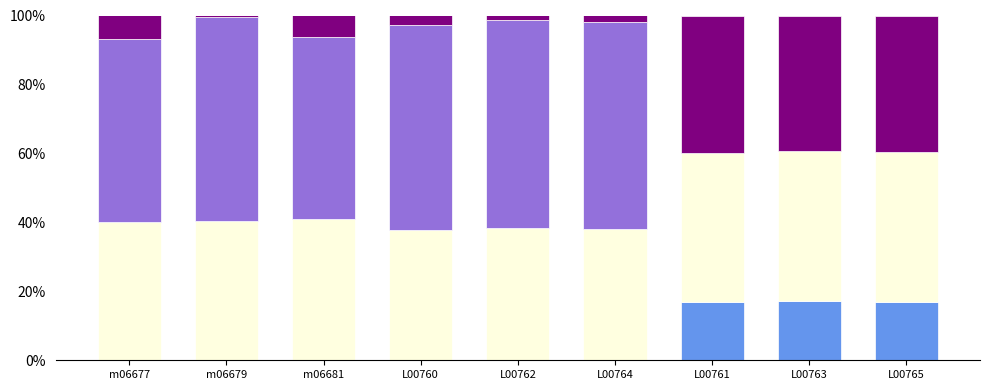

Between m06681 and L00765, which series saw the biggest shift?

Gygi